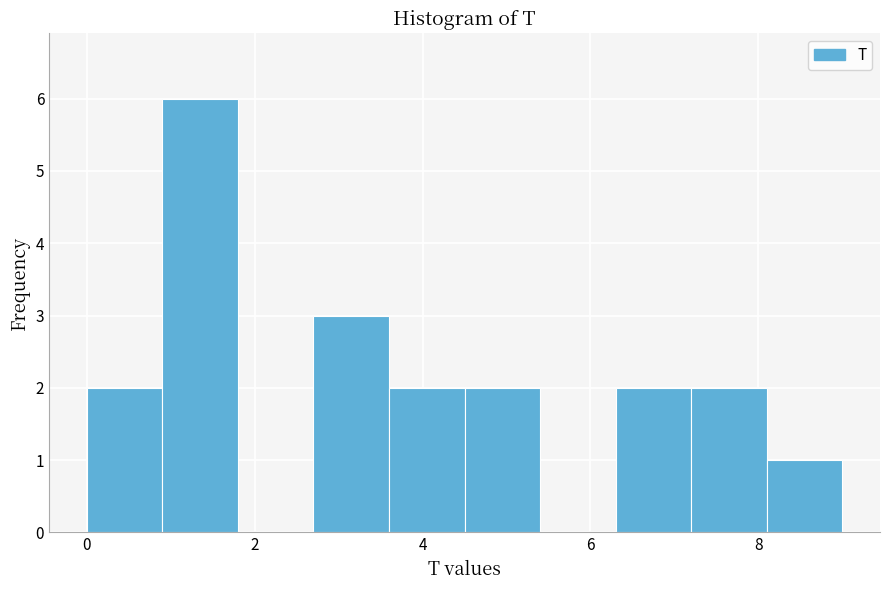

Reading left to right, list every bar in this chart as the range it spans on the x-axis followed by its height. Neither the bar edges nor the heights are printed on the chart, so give them approximately, as read against the axes.

0.0 to 0.9: 2
0.9 to 1.8: 6
1.8 to 2.7: 0
2.7 to 3.6: 3
3.6 to 4.5: 2
4.5 to 5.4: 2
5.4 to 6.3: 0
6.3 to 7.2: 2
7.2 to 8.1: 2
8.1 to 9.0: 1